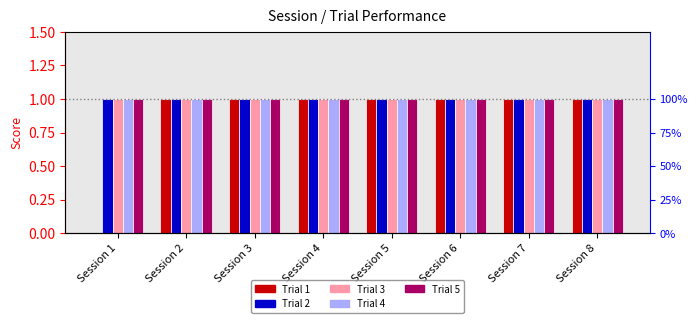

Which category has the highest value in the Trial 1 series?

Session 2